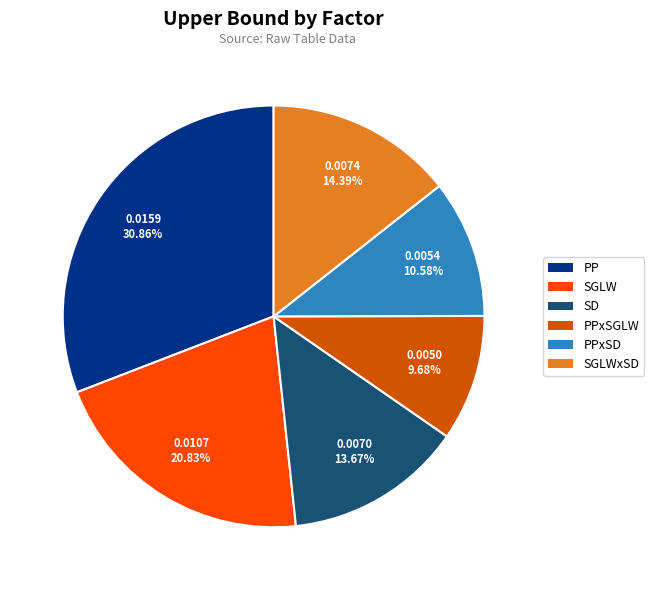

Is there any slice that represents more than half of the pie?

No